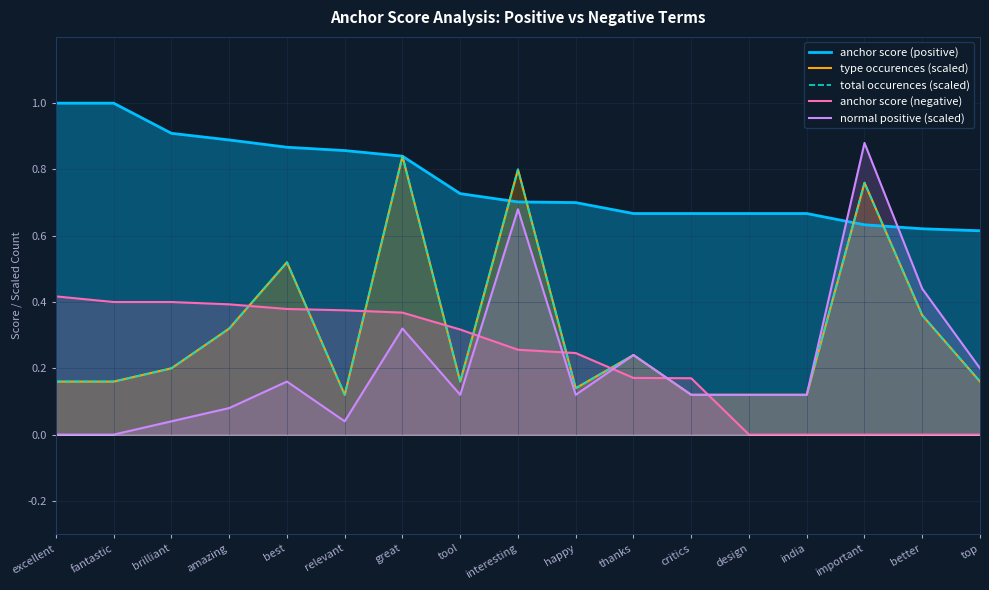

What is the average value of the anchor score (negative) series?

0.2